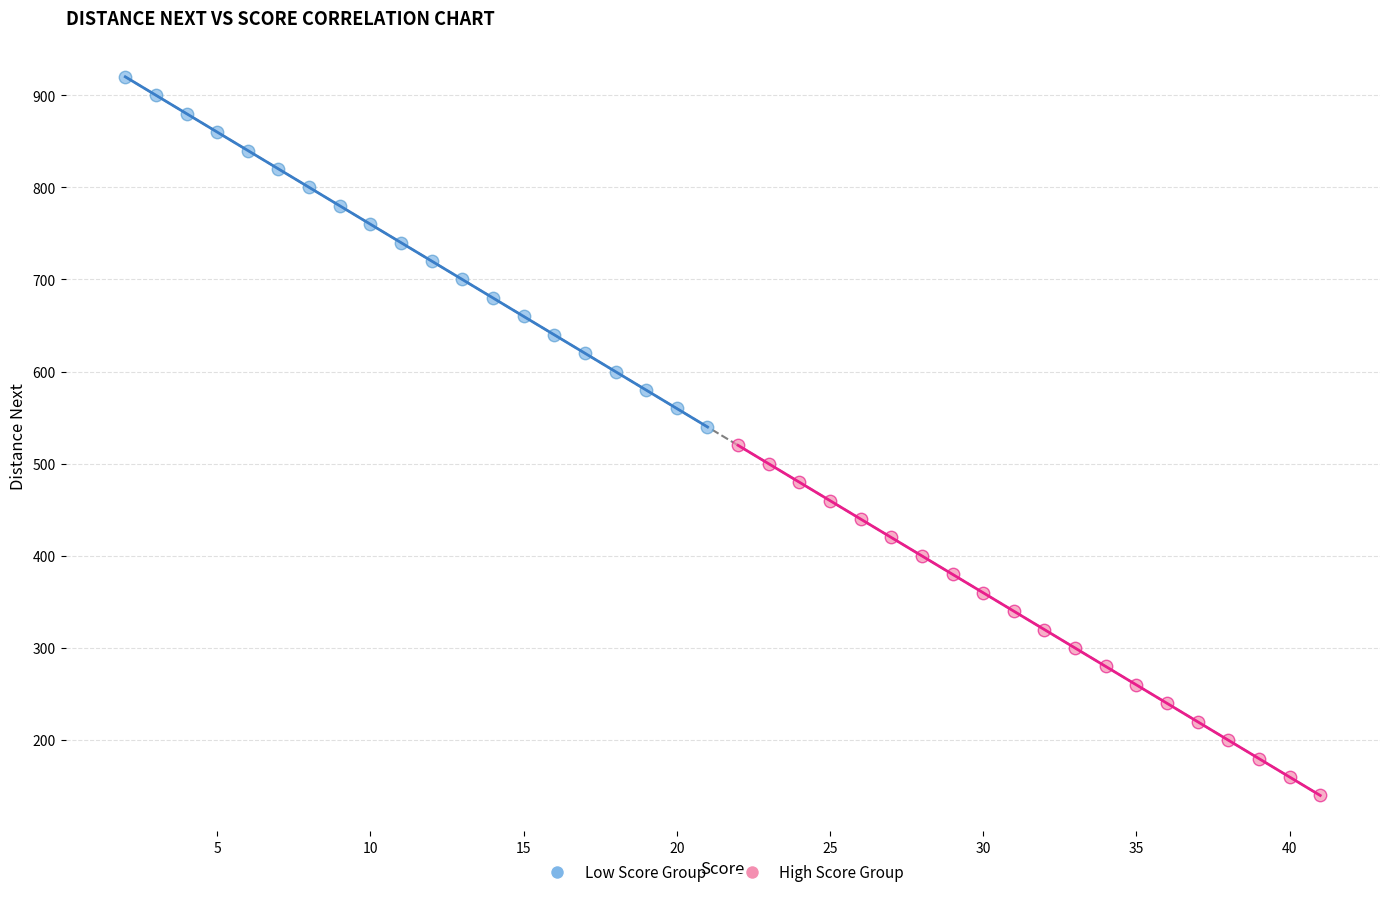

Which series contains the lowest Y value?

High Score Group